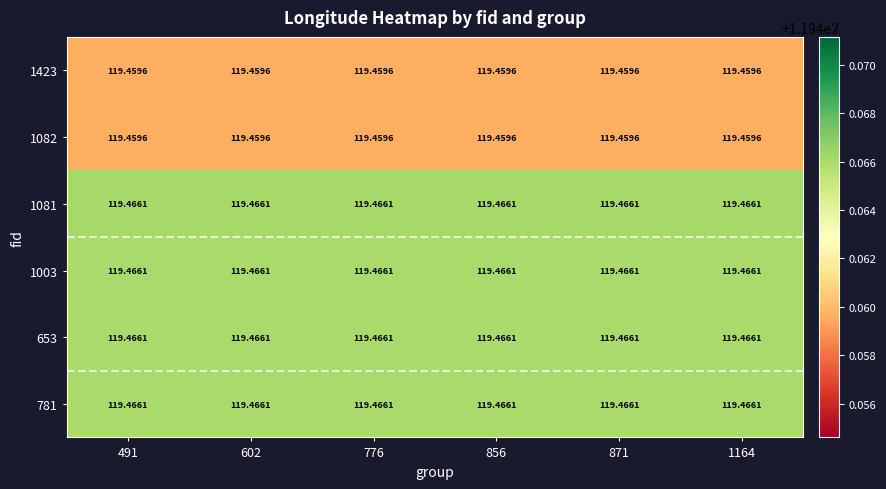

What is the maximum value shown in the chart?

119.5